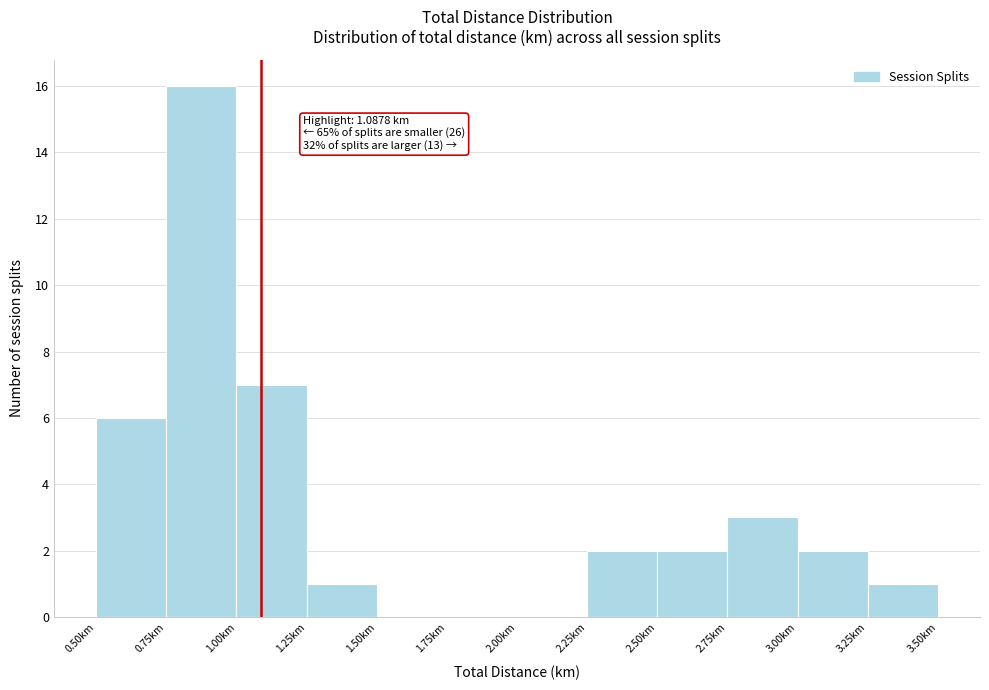

Over which range of the x-axis is the bar tallest?

0.75 to 1.00